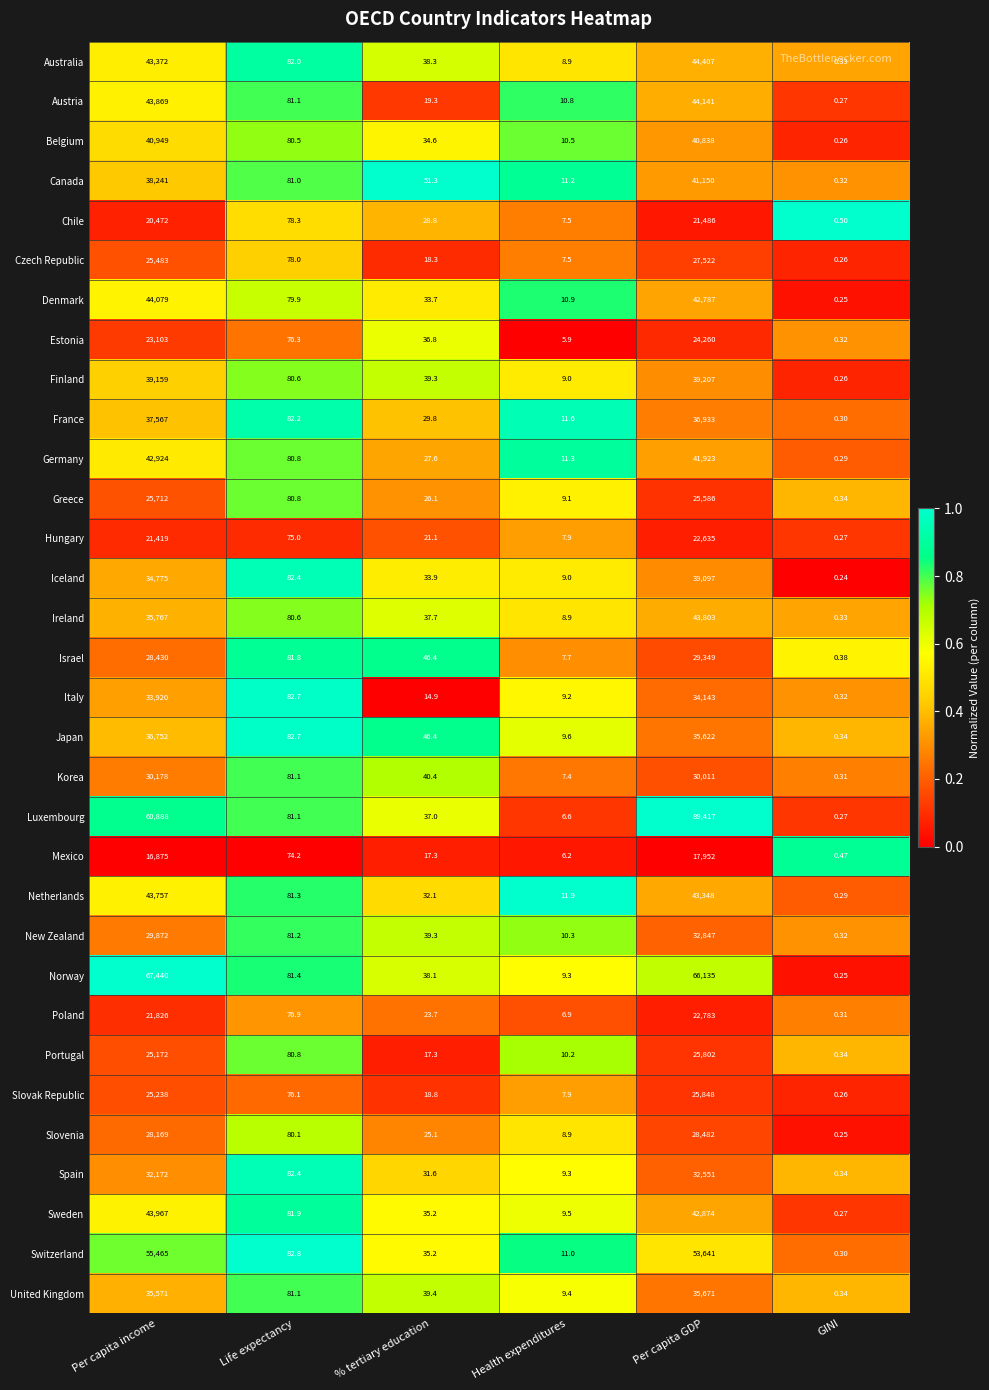

Which category has the lowest value across all series?

GINI